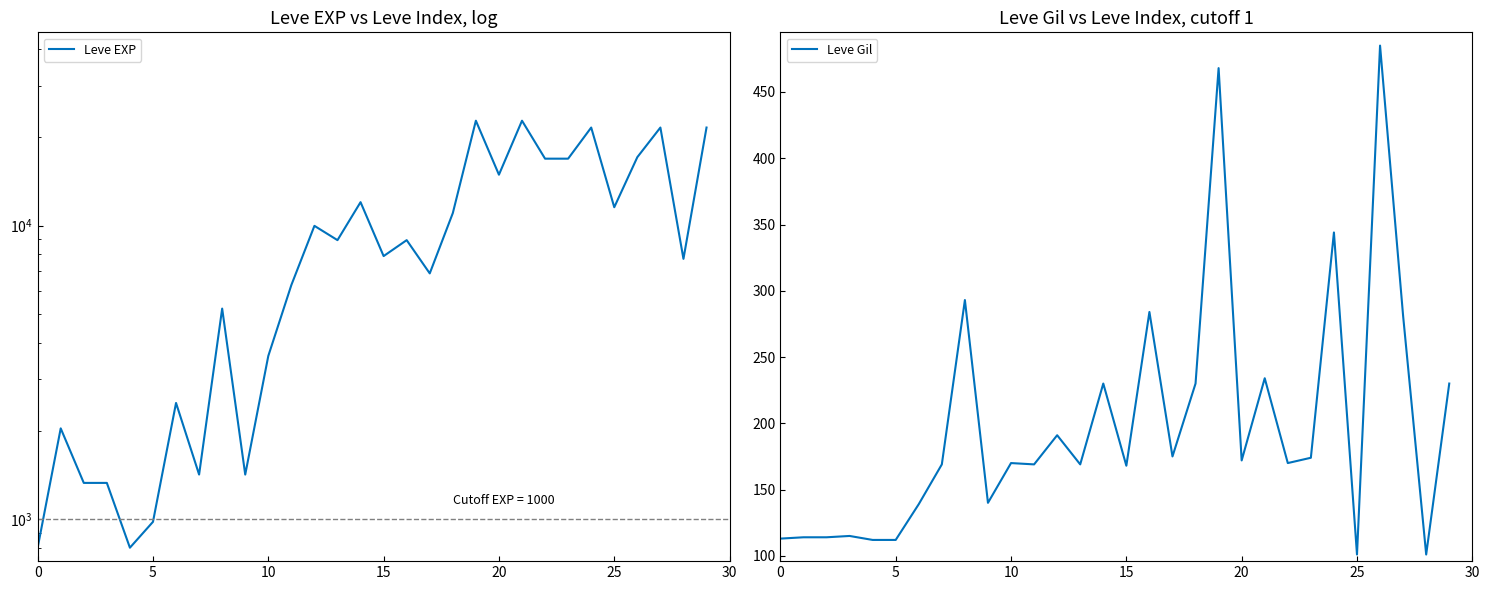

At 26, list the series in order from largest to smallest.

Leve EXP, Leve Gil